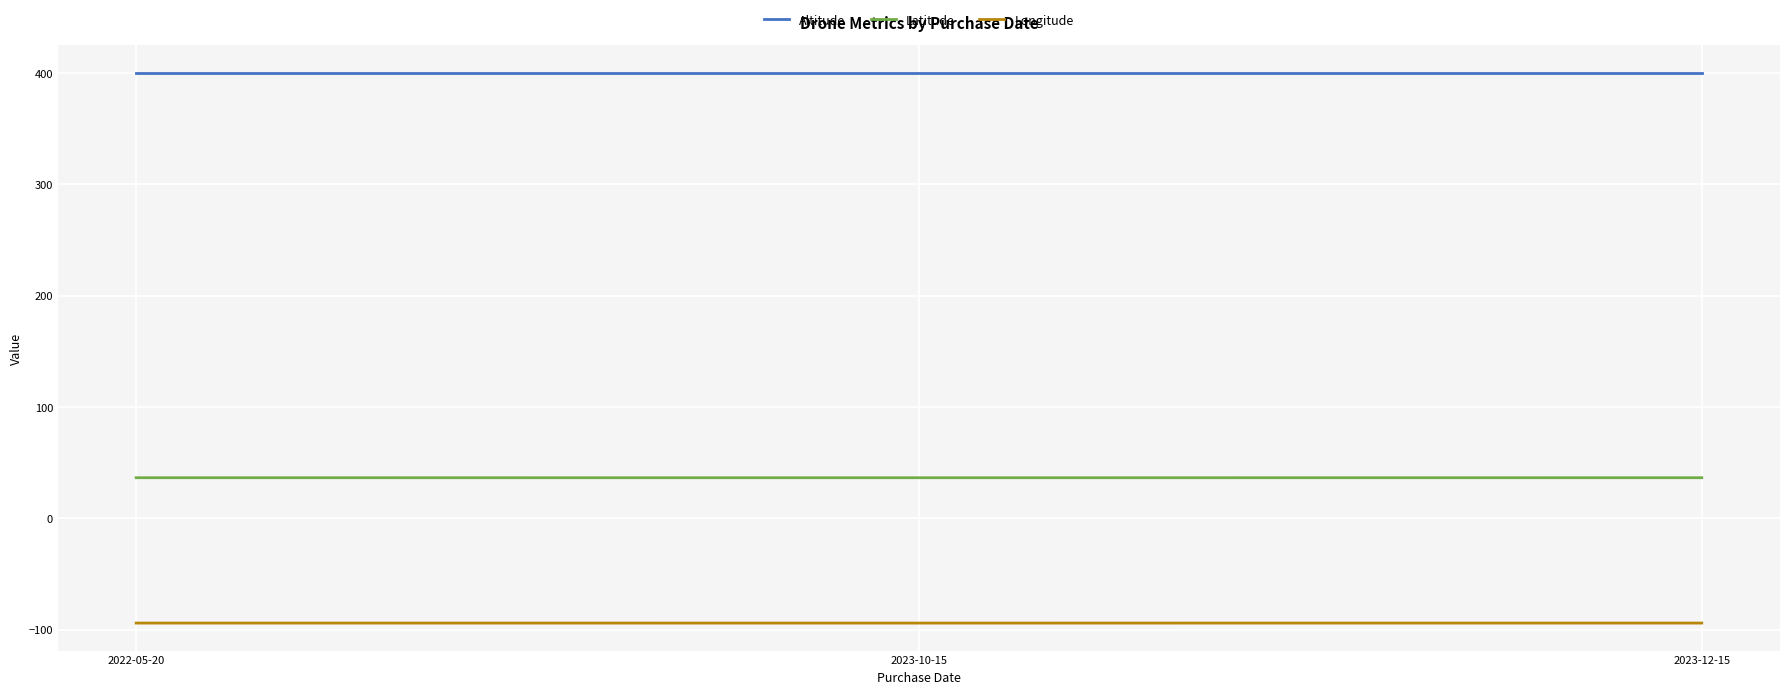

Read the Longitude value at 2022-05-20.

-94.2